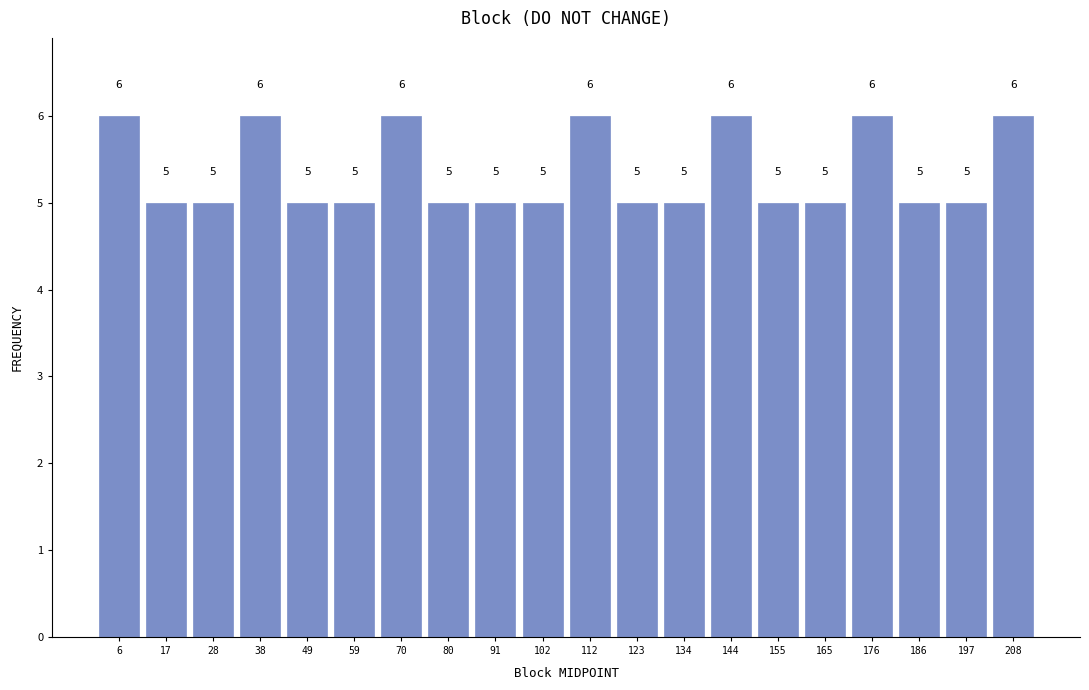

Reading left to right, transcribe this chart: for each bar, give the range it covers on the x-axis and its height. The bar edges are not printed on the chart, so give them approximately, as read against the axis.

1.0 to 11.6: 6
11.6 to 22.2: 5
22.2 to 32.8: 5
32.8 to 43.4: 6
43.4 to 54.0: 5
54.0 to 64.6: 5
64.6 to 75.2: 6
75.2 to 85.8: 5
85.8 to 96.4: 5
96.4 to 107.0: 5
107.0 to 117.6: 6
117.6 to 128.2: 5
128.2 to 138.8: 5
138.8 to 149.4: 6
149.4 to 160.0: 5
160.0 to 170.6: 5
170.6 to 181.2: 6
181.2 to 191.8: 5
191.8 to 202.4: 5
202.4 to 213.0: 6